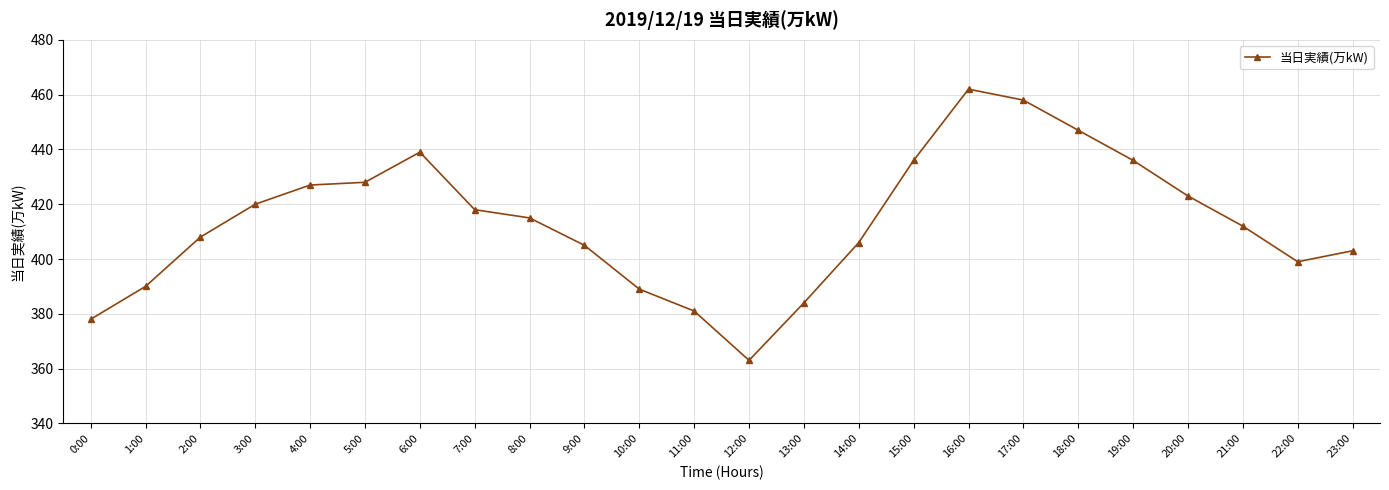

Between 0:00 and 16:00, which is larger?

16:00